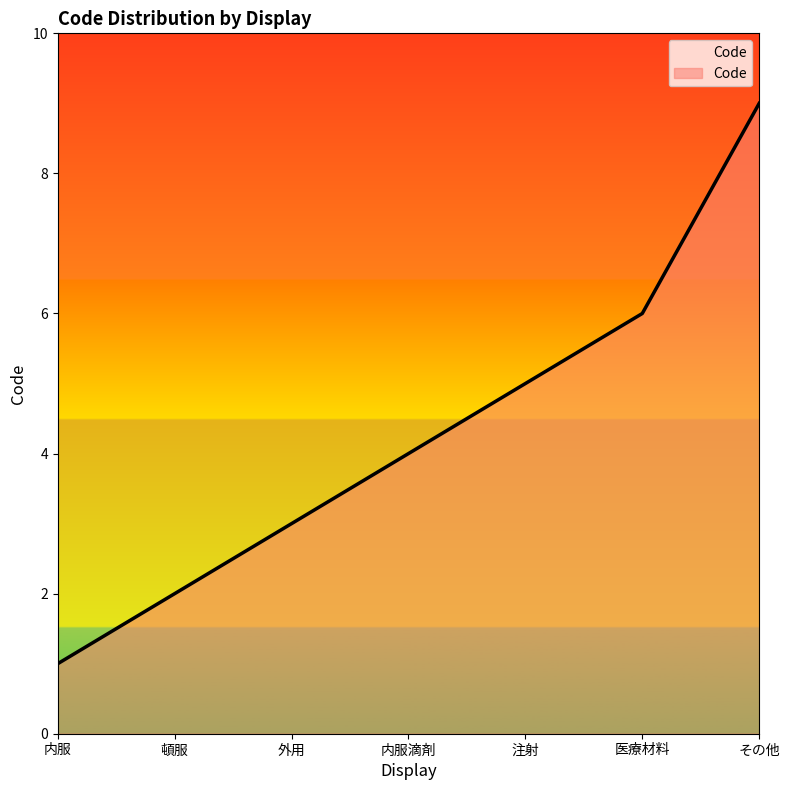

Rank the categories by value from lowest to highest.

内服, 頓服, 外用, 内服滴剤, 注射, 医療材料, その他